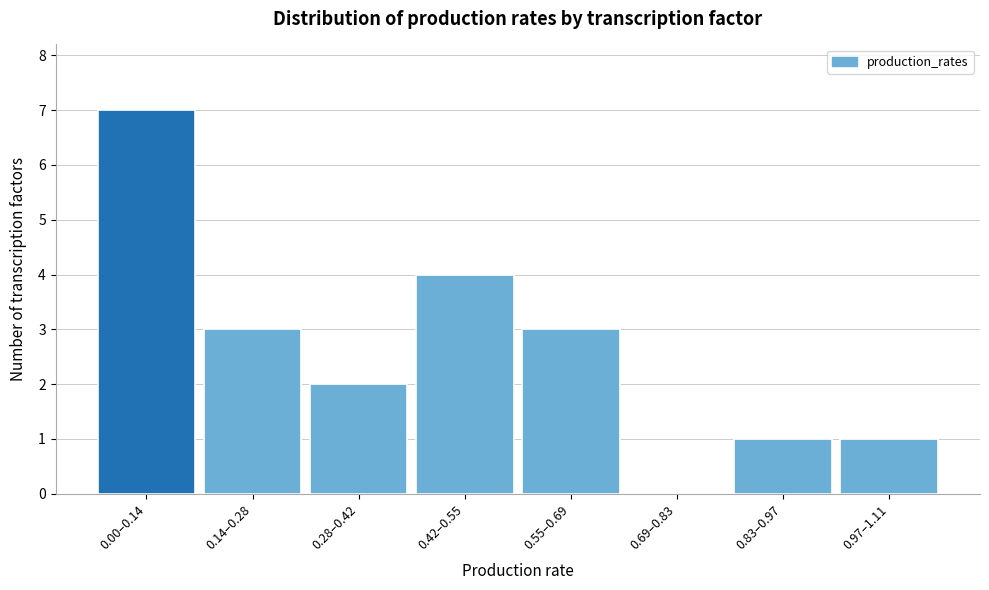

Reading right to left, transcribe all the data shown in this chart.

0.97–1.11=1	0.83–0.97=1	0.69–0.83=0	0.55–0.69=3	0.42–0.55=4	0.28–0.42=2	0.14–0.28=3	0.00–0.14=7